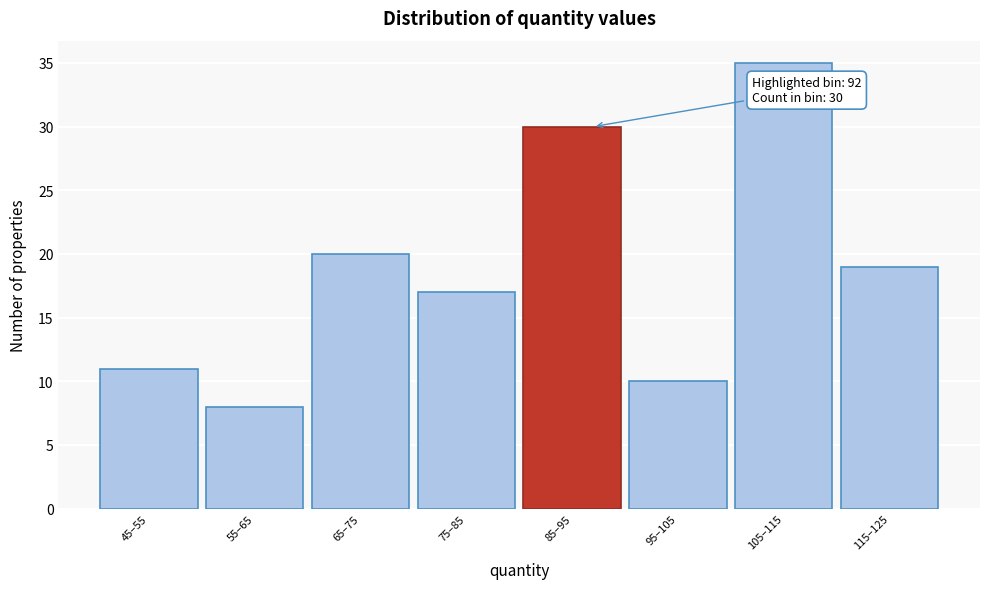

Reading right to left, transcribe all the data shown in this chart.

115–125=19	105–115=35	95–105=10	85–95=30	75–85=17	65–75=20	55–65=8	45–55=11